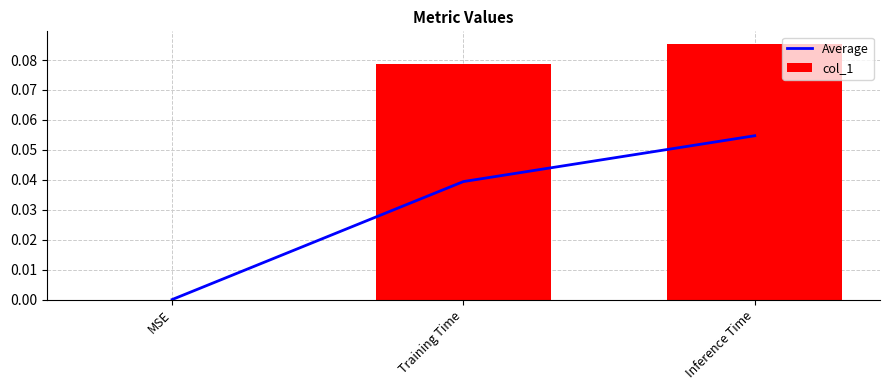

At how many categories does at least one series exceed 0?

2